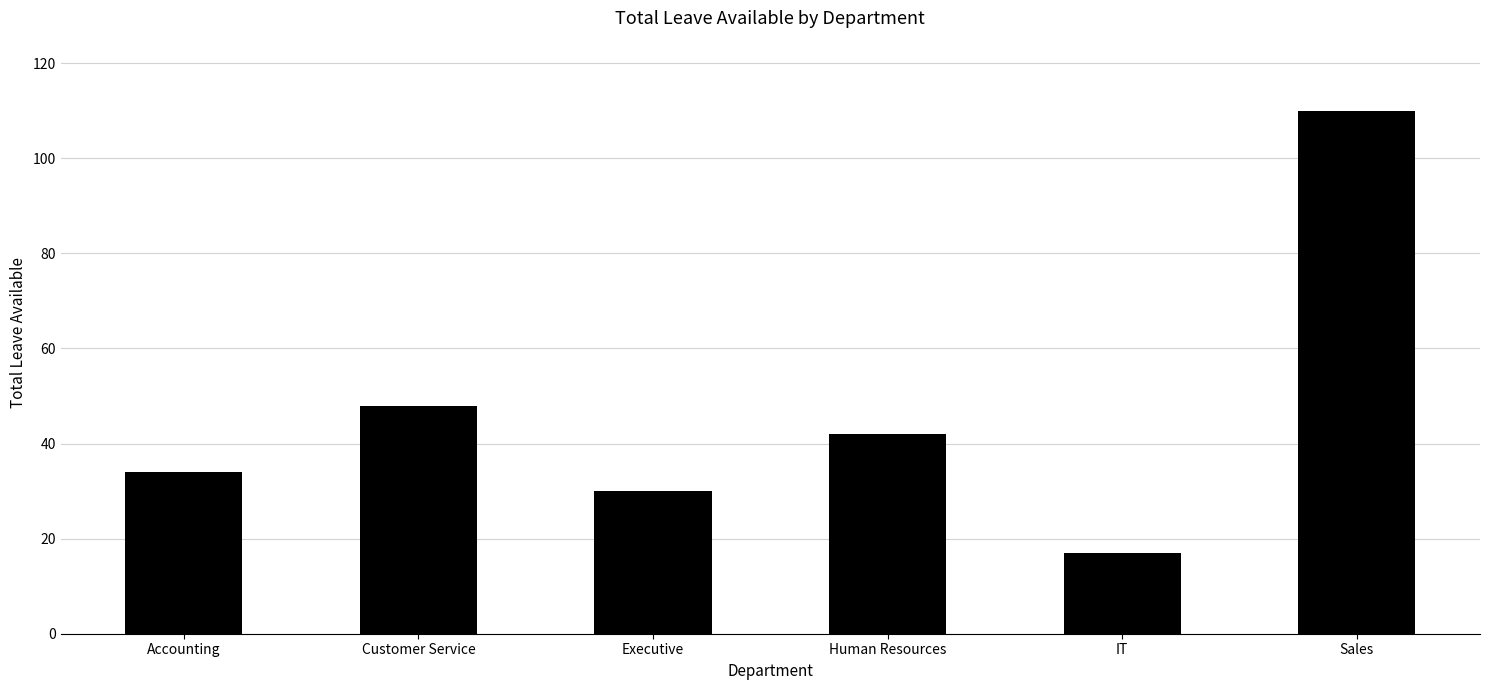

List the labels in order of value, smallest first.

IT, Executive, Accounting, Human Resources, Customer Service, Sales